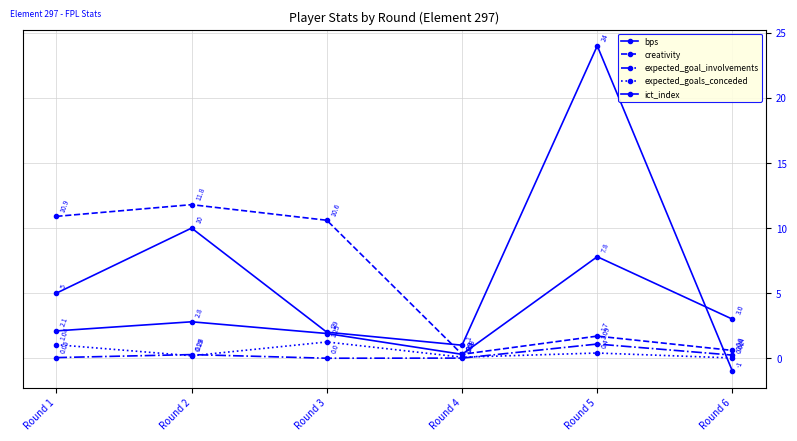

What is the difference between the highest and lowest values at Round 5?

23.6